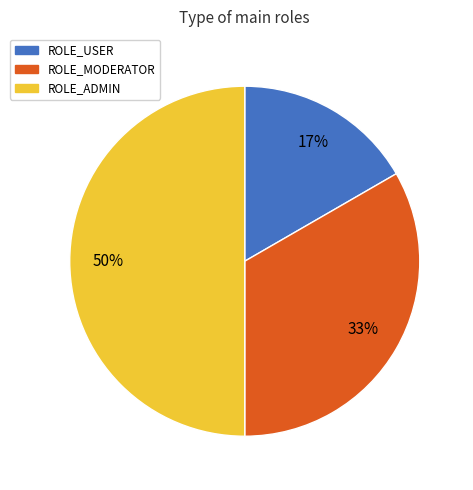

Do ROLE_USER and ROLE_ADMIN together represent more than half of the pie?

Yes